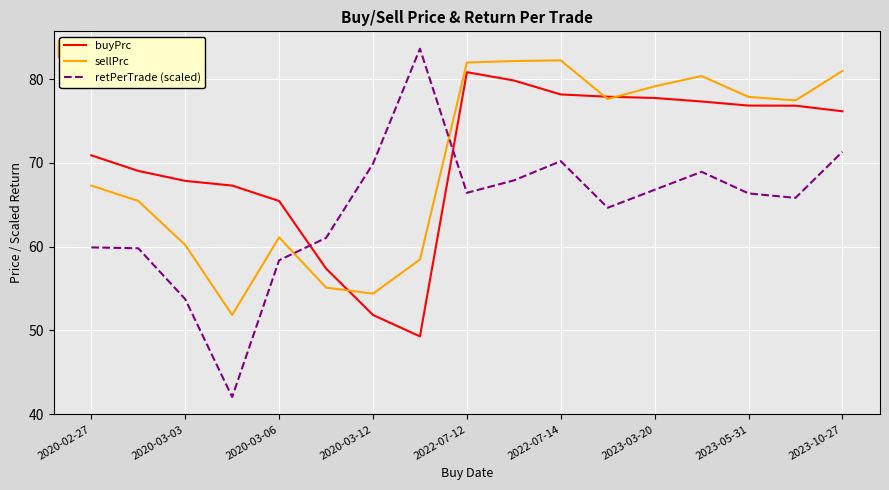

At how many categories does at least one series exceed 67?

15